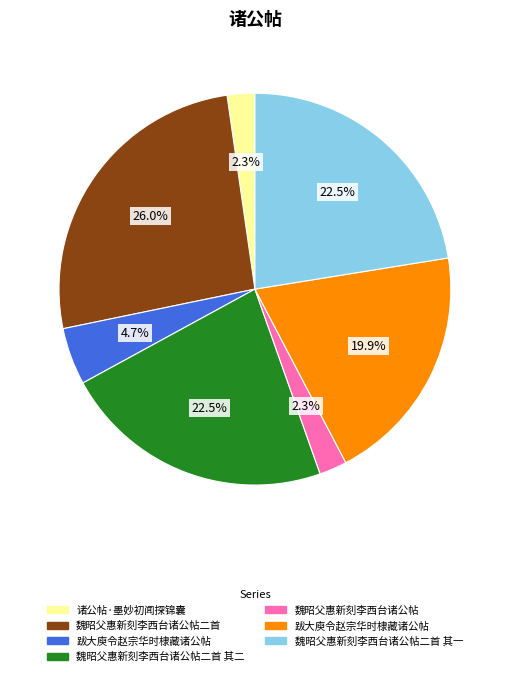

Is there a majority slice in this chart?

No